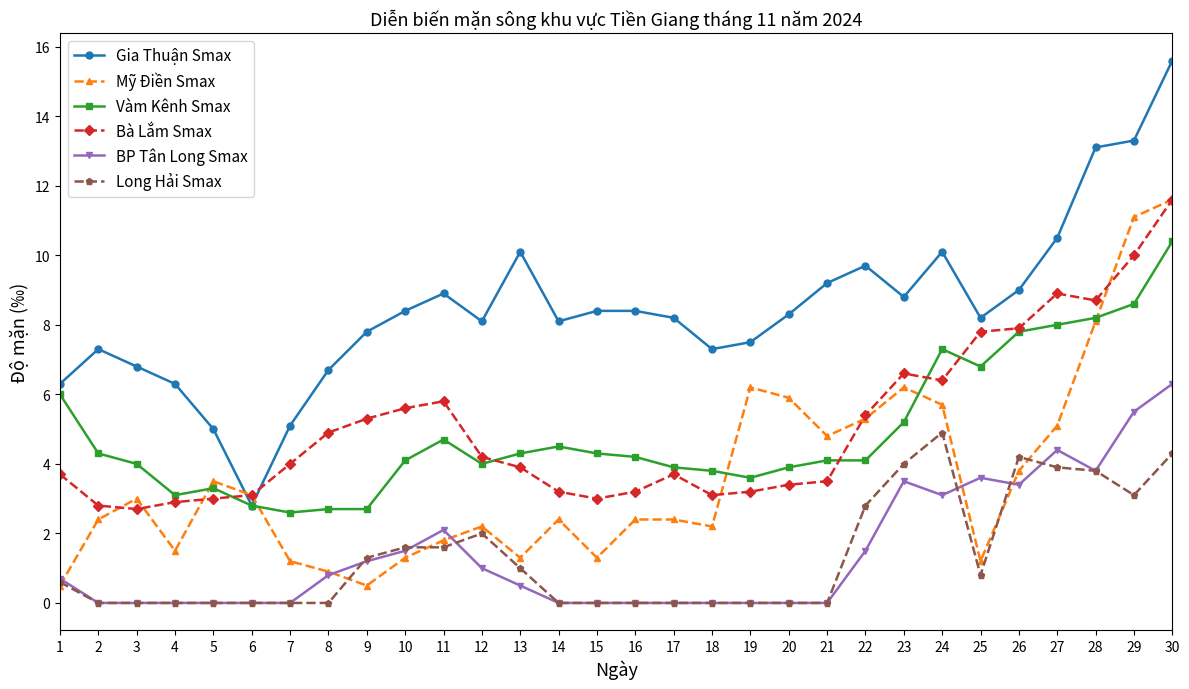

True or false: Long Hải Smax and Gia Thuận Smax intersect in this chart.

False